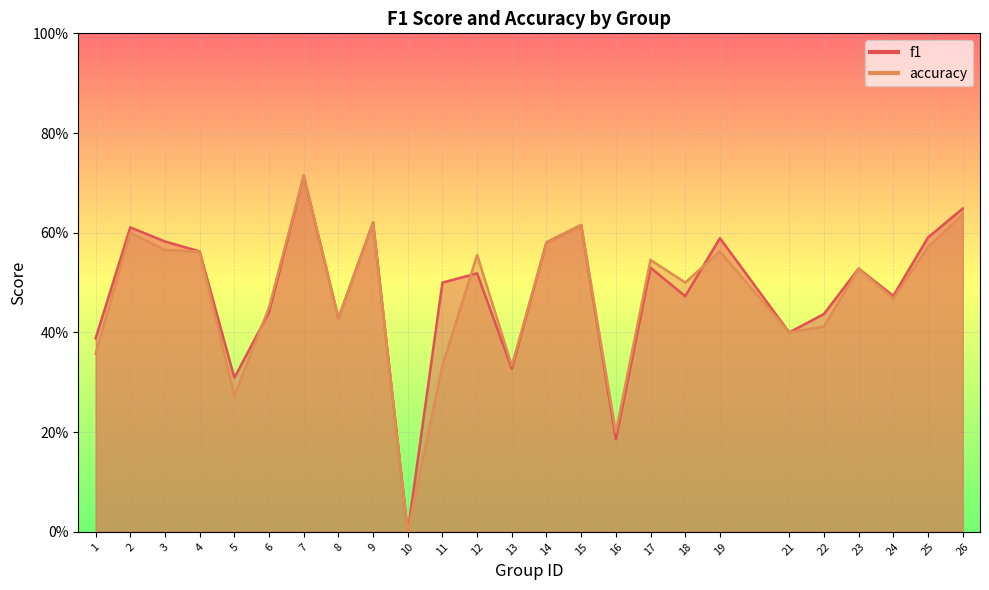

Which category has the lowest value in the accuracy series?

10